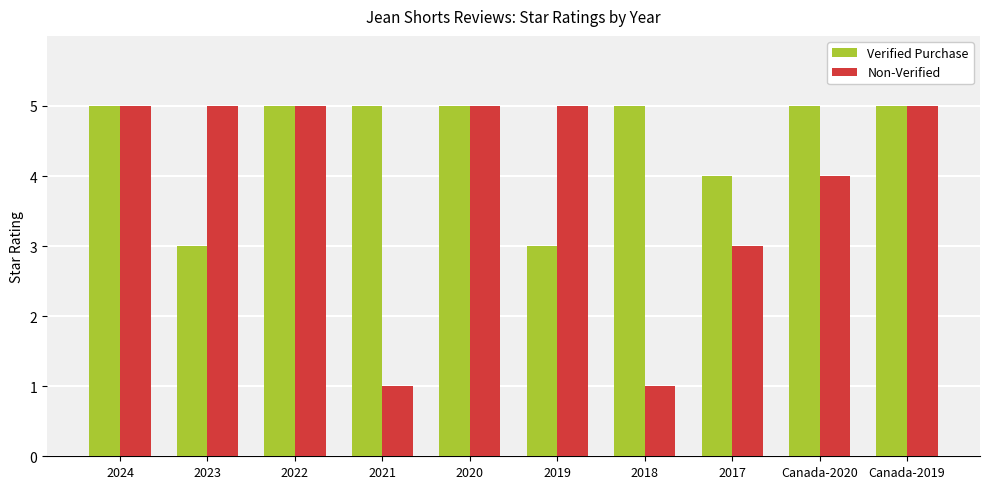

What are all the series names shown in the legend?

Verified Purchase, Non-Verified